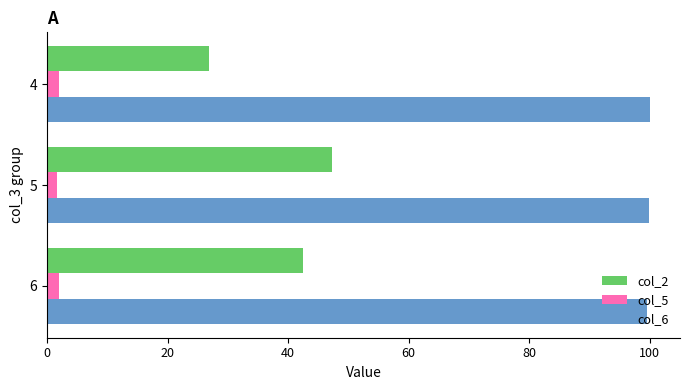

Which series has the widest spread of values?

col_2